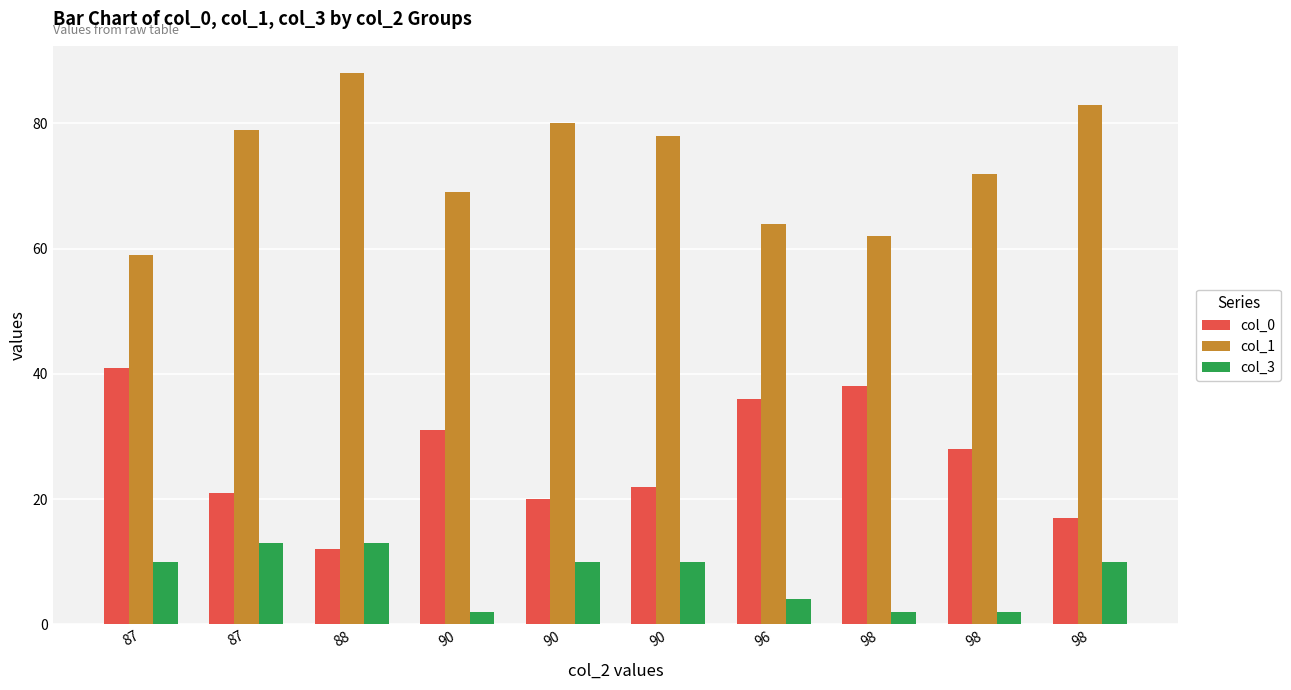

True or false: col_0 has a value of 28 at 98.

True